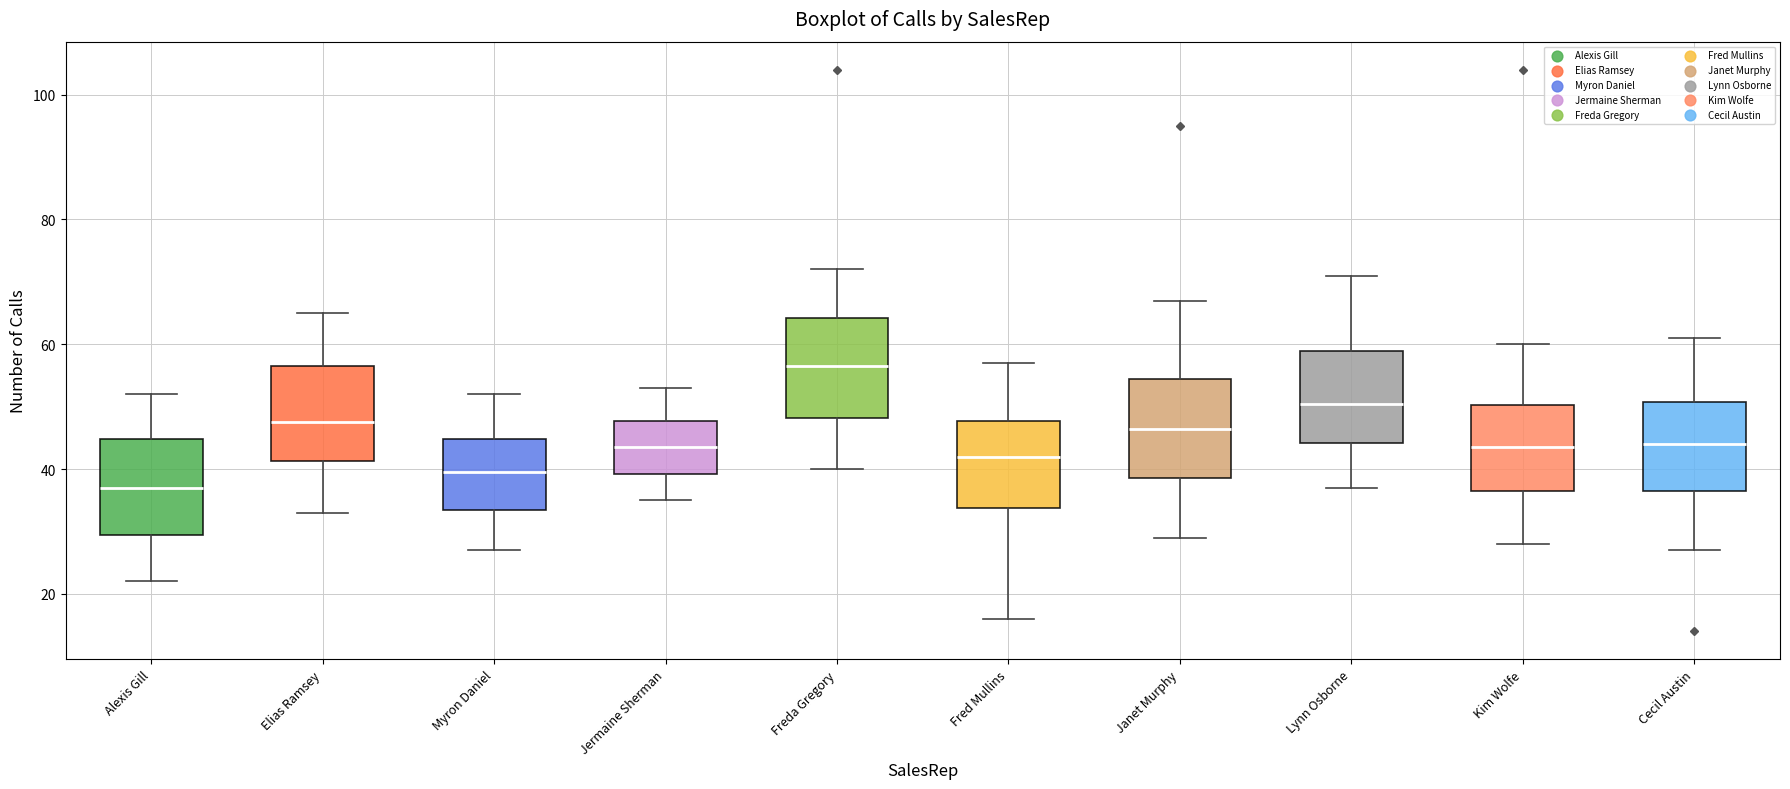

Reading left to right, transcribe this box plot: for each box, give where its median line is, the range the box spans, and where its two whiskers end, as read against the y-axis. The values are not printed on the chart, so give them approximately, as read against the axis.

Alexis Gill: median 38, box 30 to 44, whiskers 22 to 52
Elias Ramsey: median 48, box 42 to 56, whiskers 34 to 66
Myron Daniel: median 40, box 34 to 44, whiskers 28 to 52
Jermaine Sherman: median 44, box 40 to 48, whiskers 36 to 54
Freda Gregory: median 56, box 48 to 64, whiskers 40 to 72
Fred Mullins: median 42, box 34 to 48, whiskers 16 to 58
Janet Murphy: median 46, box 38 to 54, whiskers 30 to 68
Lynn Osborne: median 50, box 44 to 60, whiskers 38 to 72
Kim Wolfe: median 44, box 36 to 50, whiskers 28 to 60
Cecil Austin: median 44, box 36 to 50, whiskers 28 to 62